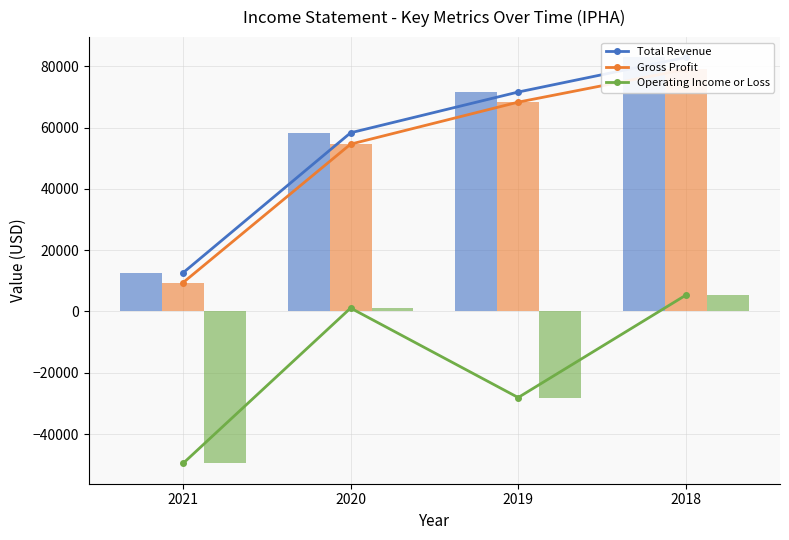

What is the maximum value for Total Revenue?

82900